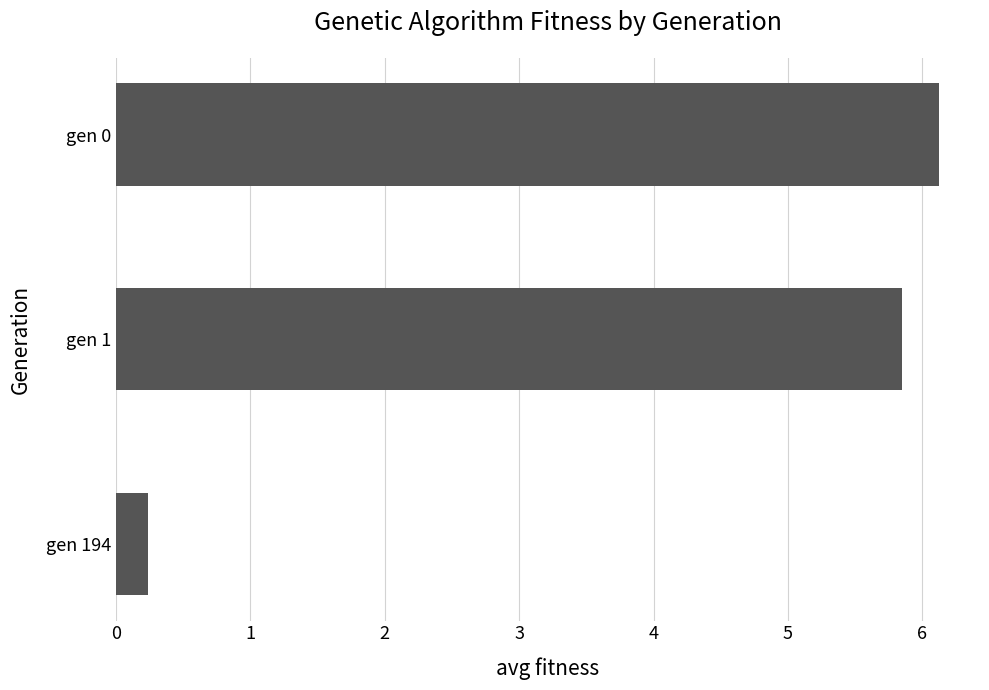

How many categories are shown in the chart?

3